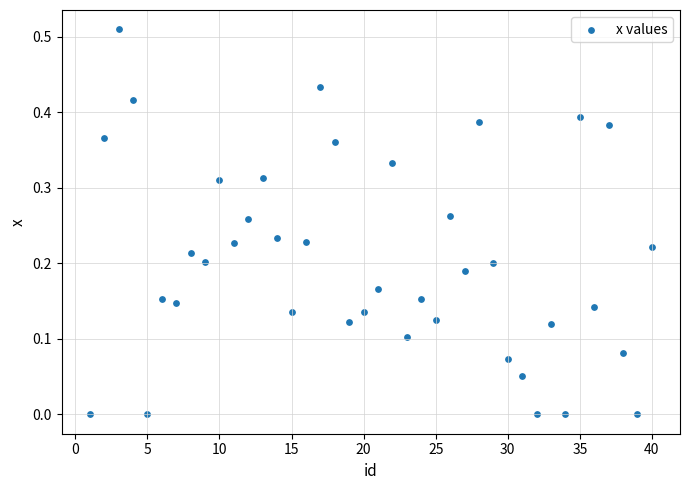

What is the range of X values (max minus min)?

39.0